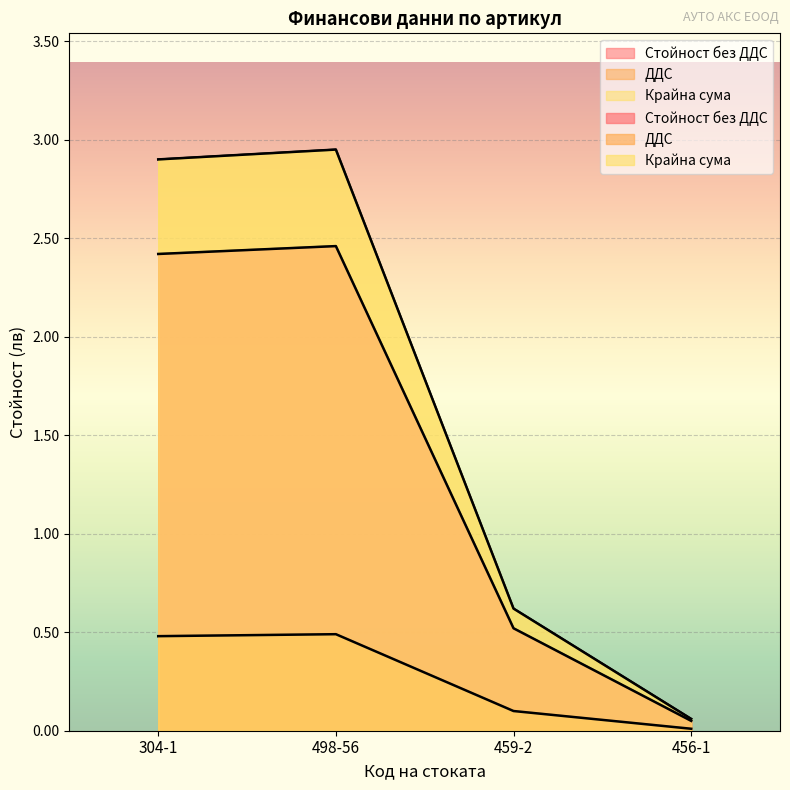

True or false: Крайна сума and Стойност без ДДС intersect in this chart.

False